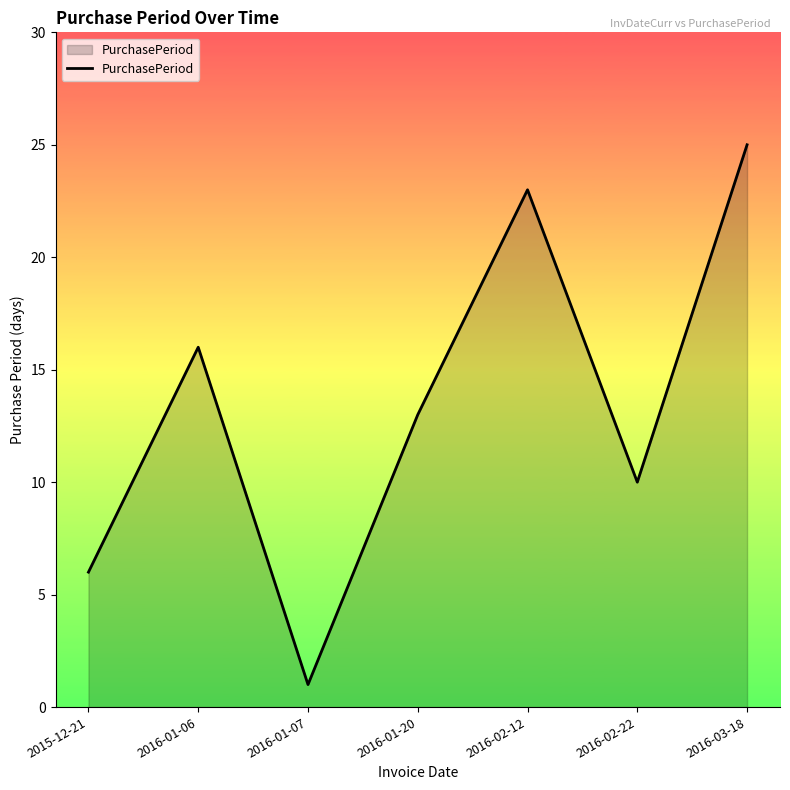

Does the chart display data point markers on the line(s)?

No